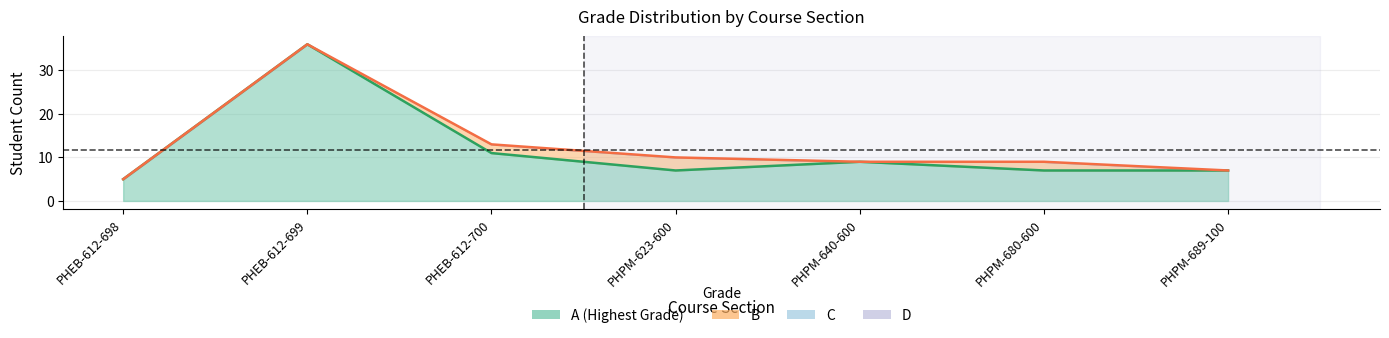

True or false: B_count has a value of -1 at PHPM-689-100.

False